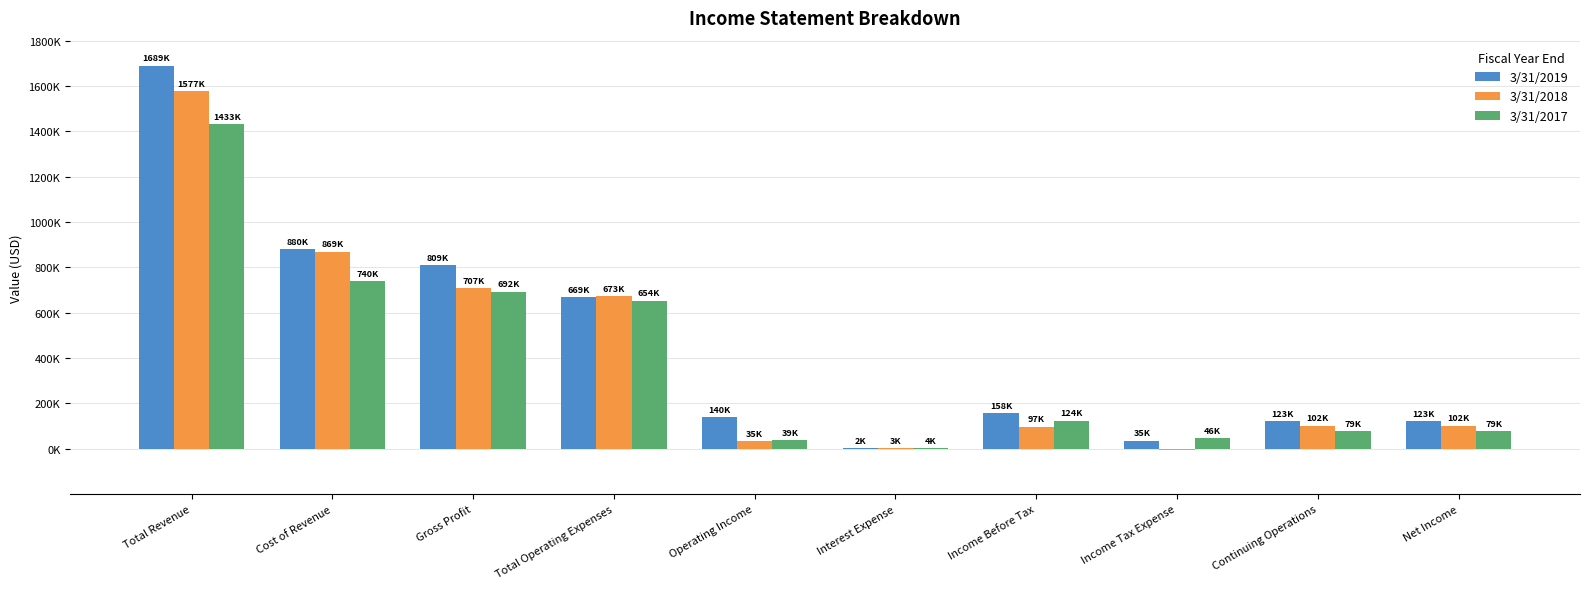

What are all the series names shown in the legend?

3/31/2019, 3/31/2018, 3/31/2017